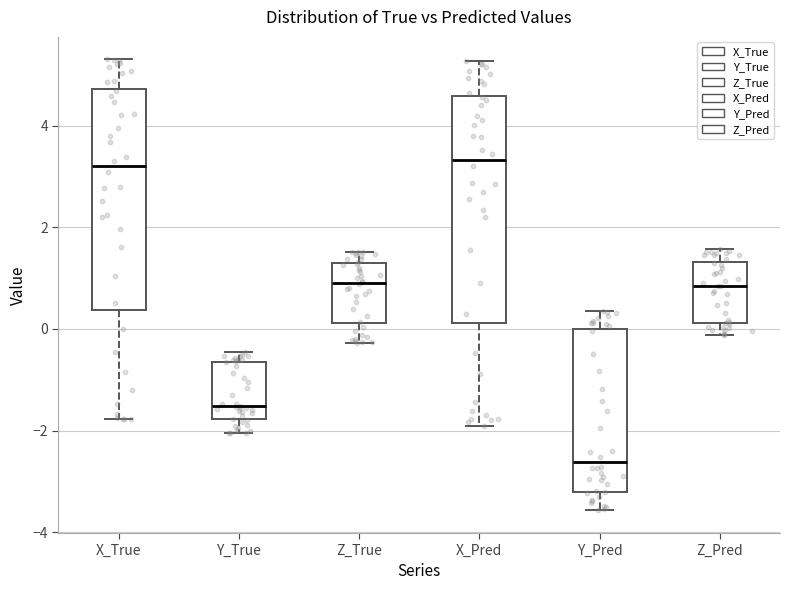

Reading left to right, transcribe this box plot: for each box, give where its median line is, the range the box spans, and where its two whiskers end, as read against the y-axis. The values are not printed on the chart, so give them approximately, as read against the axis.

X_True: median 3.2, box 0.4 to 4.8, whiskers -1.8 to 5.4
Y_True: median -1.6, box -1.8 to -0.6, whiskers -2.0 to -0.4
Z_True: median 0.8, box 0.2 to 1.2, whiskers -0.2 to 1.6
X_Pred: median 3.4, box 0.2 to 4.6, whiskers -2.0 to 5.2
Y_Pred: median -2.6, box -3.2 to 0.0, whiskers -3.6 to 0.4
Z_Pred: median 0.8, box 0.2 to 1.4, whiskers -0.2 to 1.6